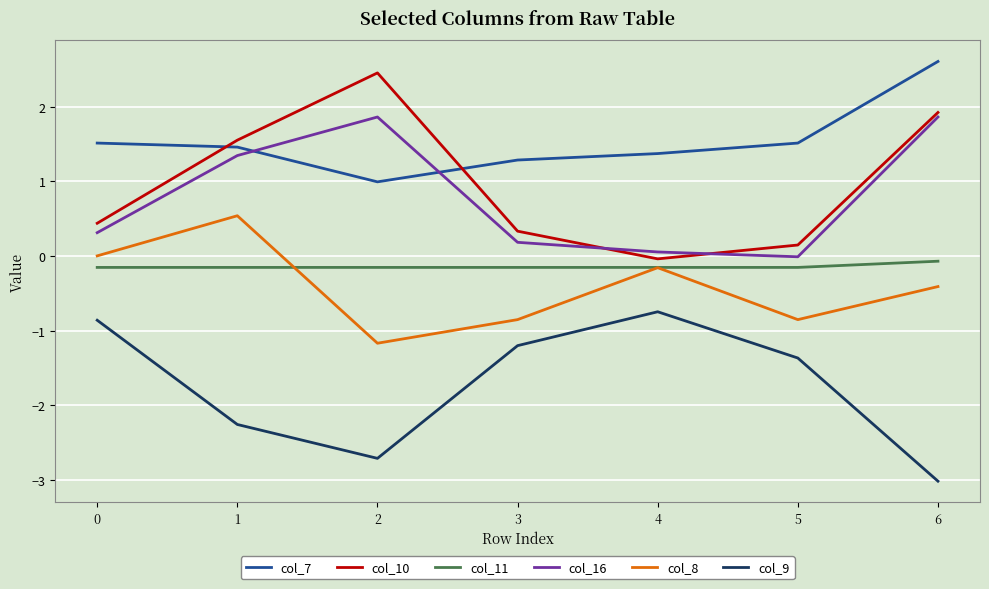

At which label does col_9 reach its minimum?

6